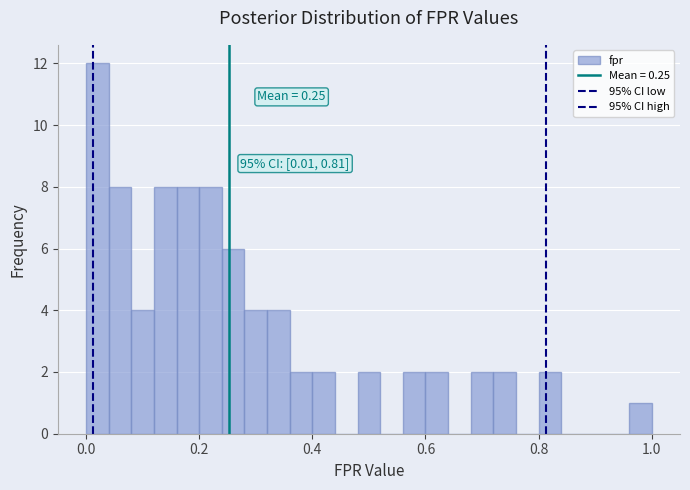

Read against the x-axis, roughly where is the centre of the tallest bar?

0.02